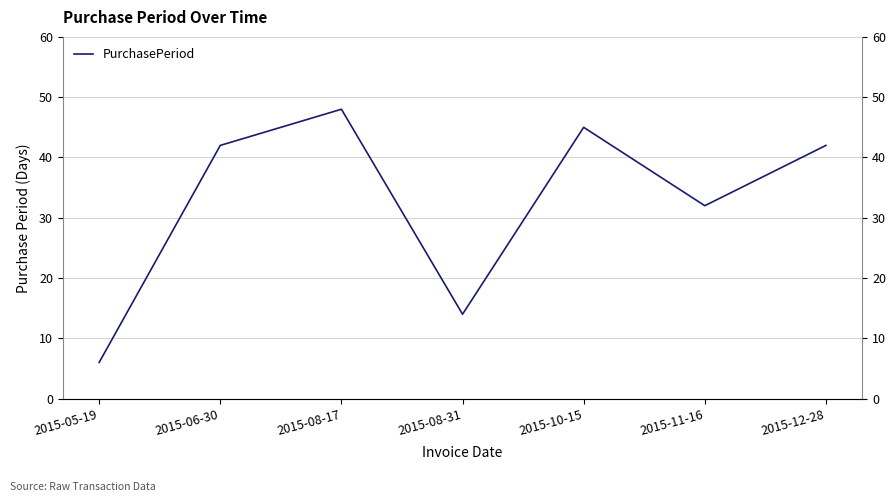

Rank the categories by value from highest to lowest.

2015-08-17, 2015-10-15, 2015-06-30, 2015-12-28, 2015-11-16, 2015-08-31, 2015-05-19